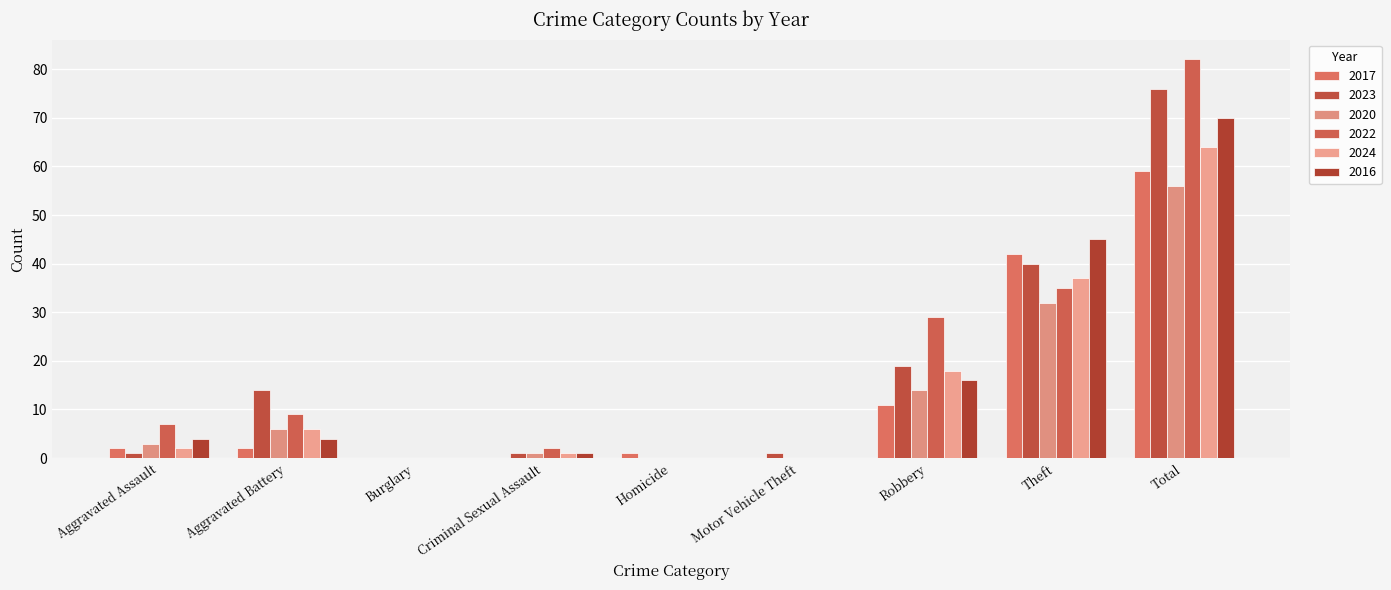

Which category has the highest value across all series?

Total